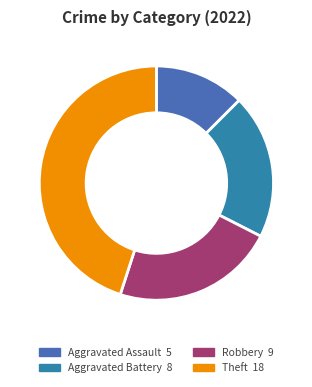

Is it true that Aggravated Battery is 20% of the pie?

True